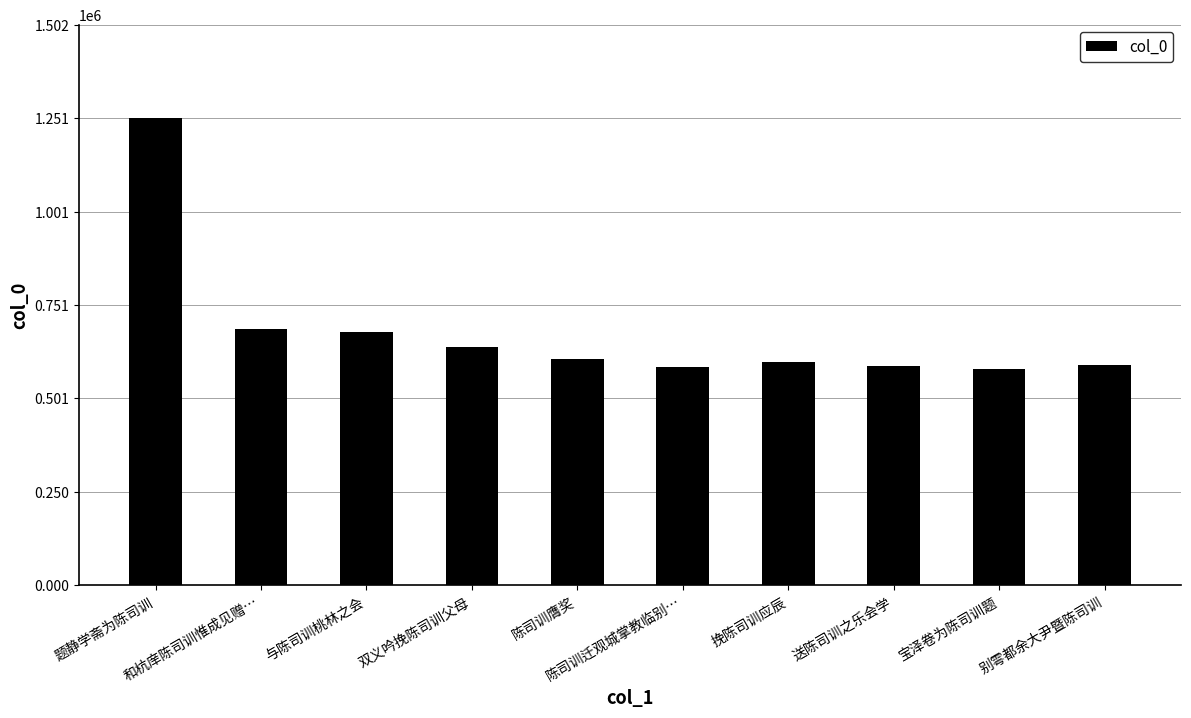

What is the label of the 9th bar from the left?

宝泽卷为陈司训题